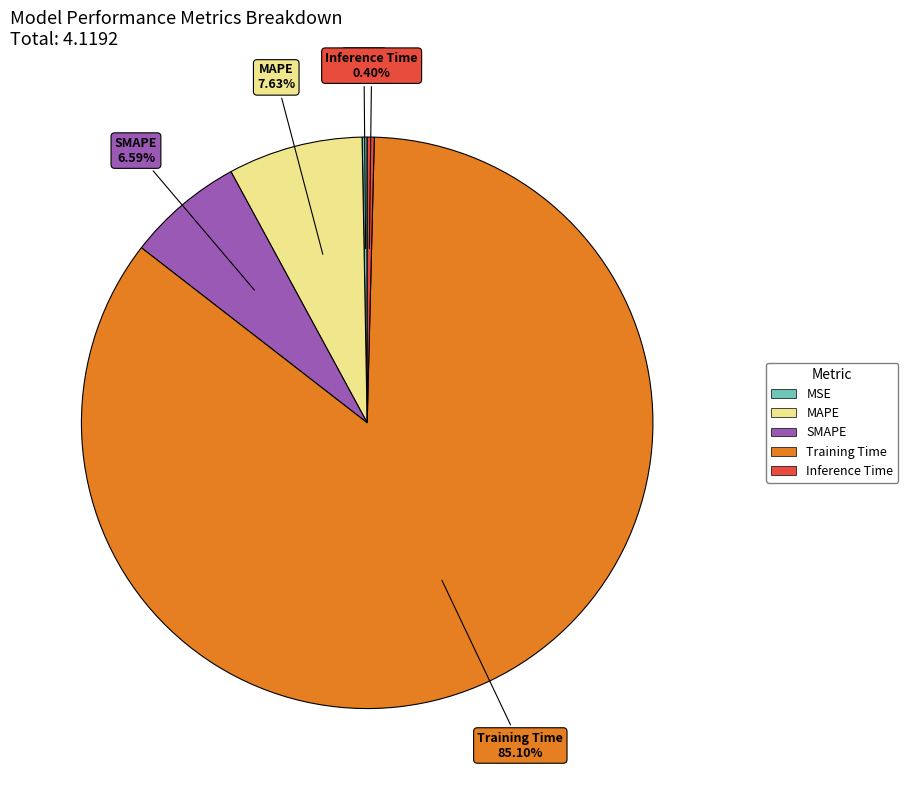

Is it true that MSE is 9% of the pie?

False